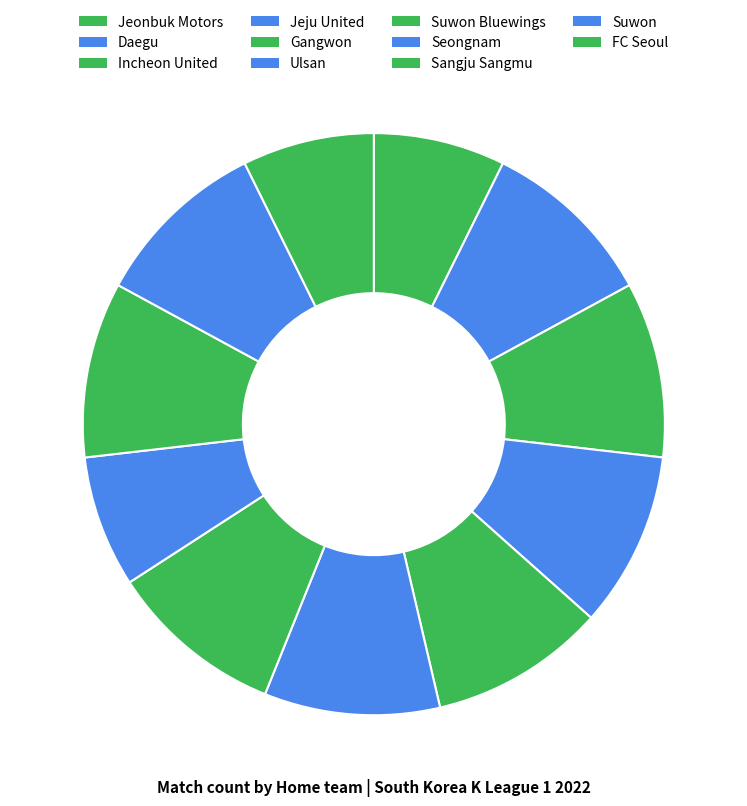

Count the number of slices in the pie.

11